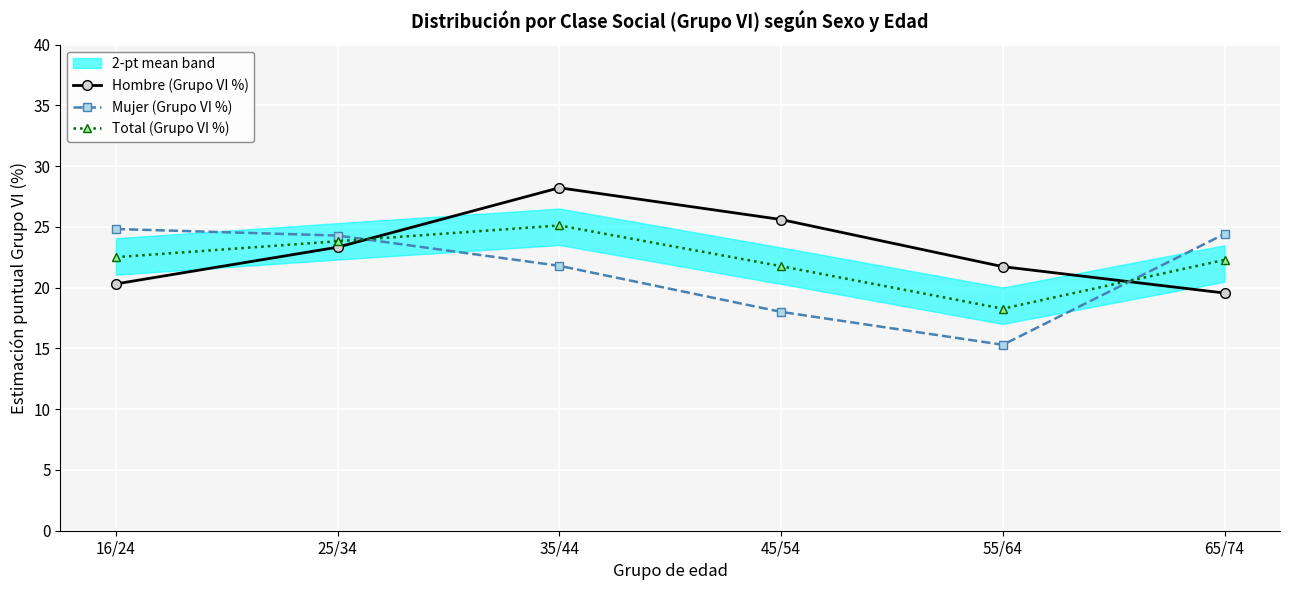

How many times do Mujer (Grupo VI %) and Hombre (Grupo VI %) cross each other?

2